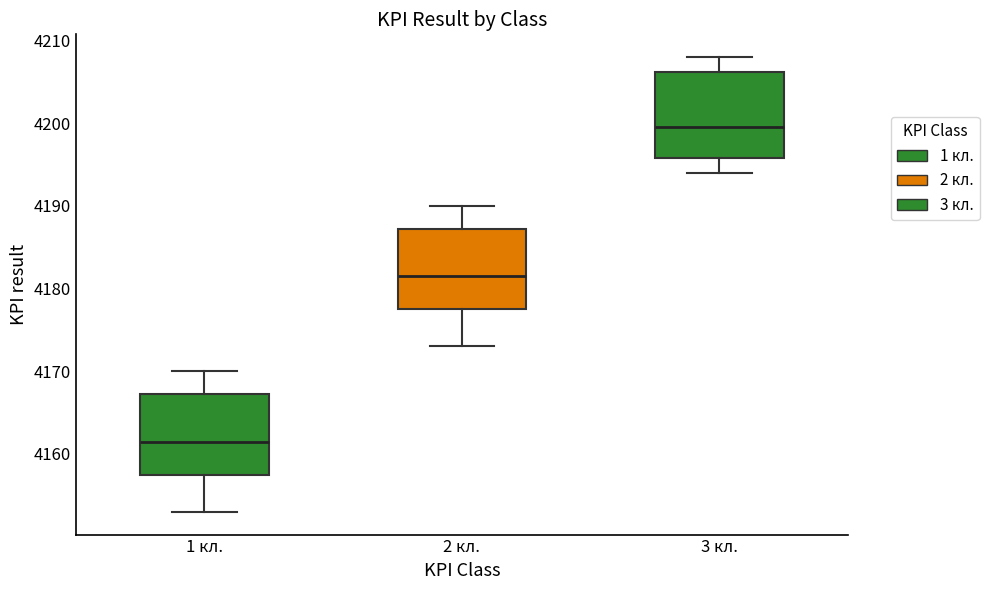

Reading left to right, read every box against the y-axis: the position of its median line, the range the box covers, and the ends of its whiskers. The values are not printed on the chart, so give them approximately, as read against the axis.

1 кл.: median 4162, box 4158 to 4167, whiskers 4153 to 4170
2 кл.: median 4182, box 4178 to 4187, whiskers 4173 to 4190
3 кл.: median 4200, box 4196 to 4206, whiskers 4194 to 4208